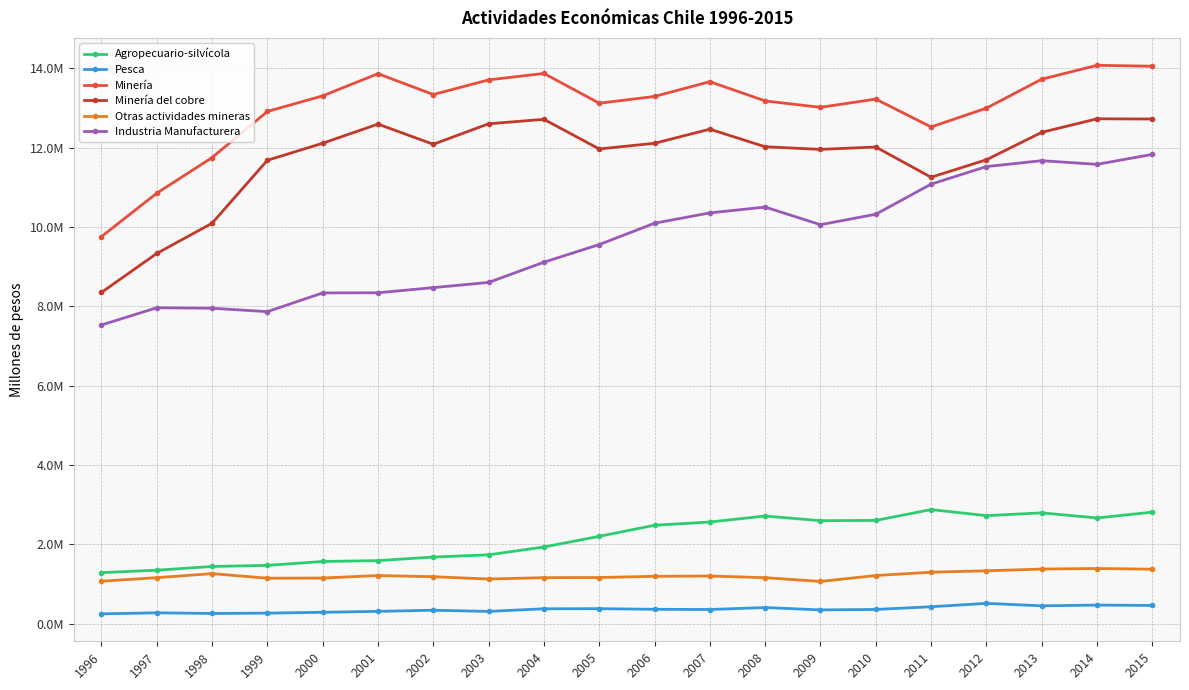

Is this an area chart (filled region under the line)?

No